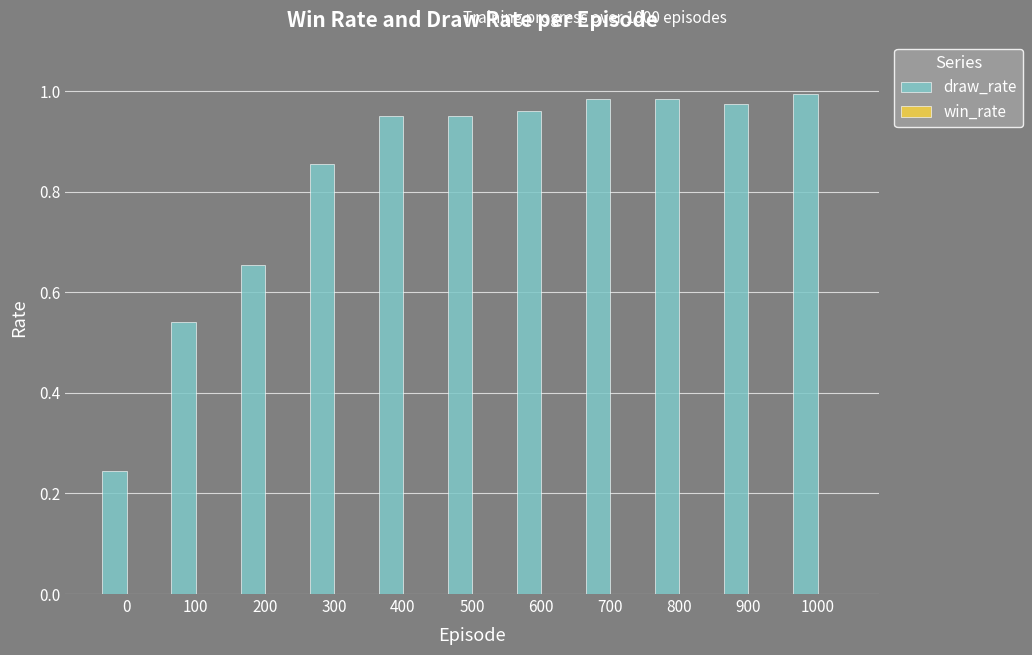

What is the sum of all values?

9.1